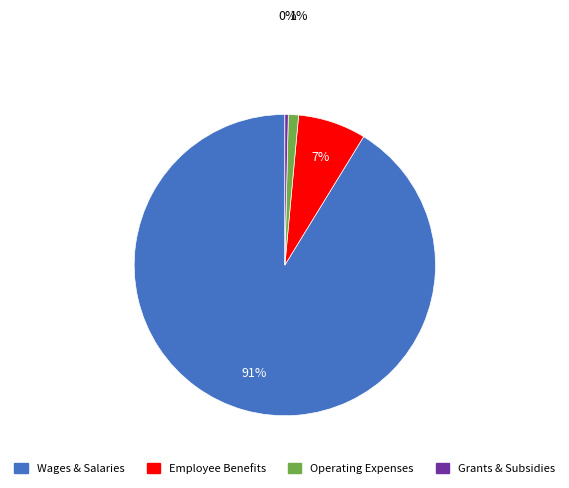

Does any single category account for the majority?

Yes